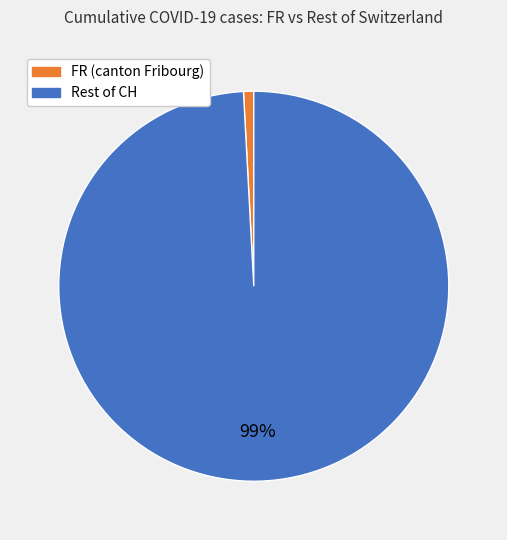

To the nearest percent, what is the difference between the largest and smallest slice percentages?

98%